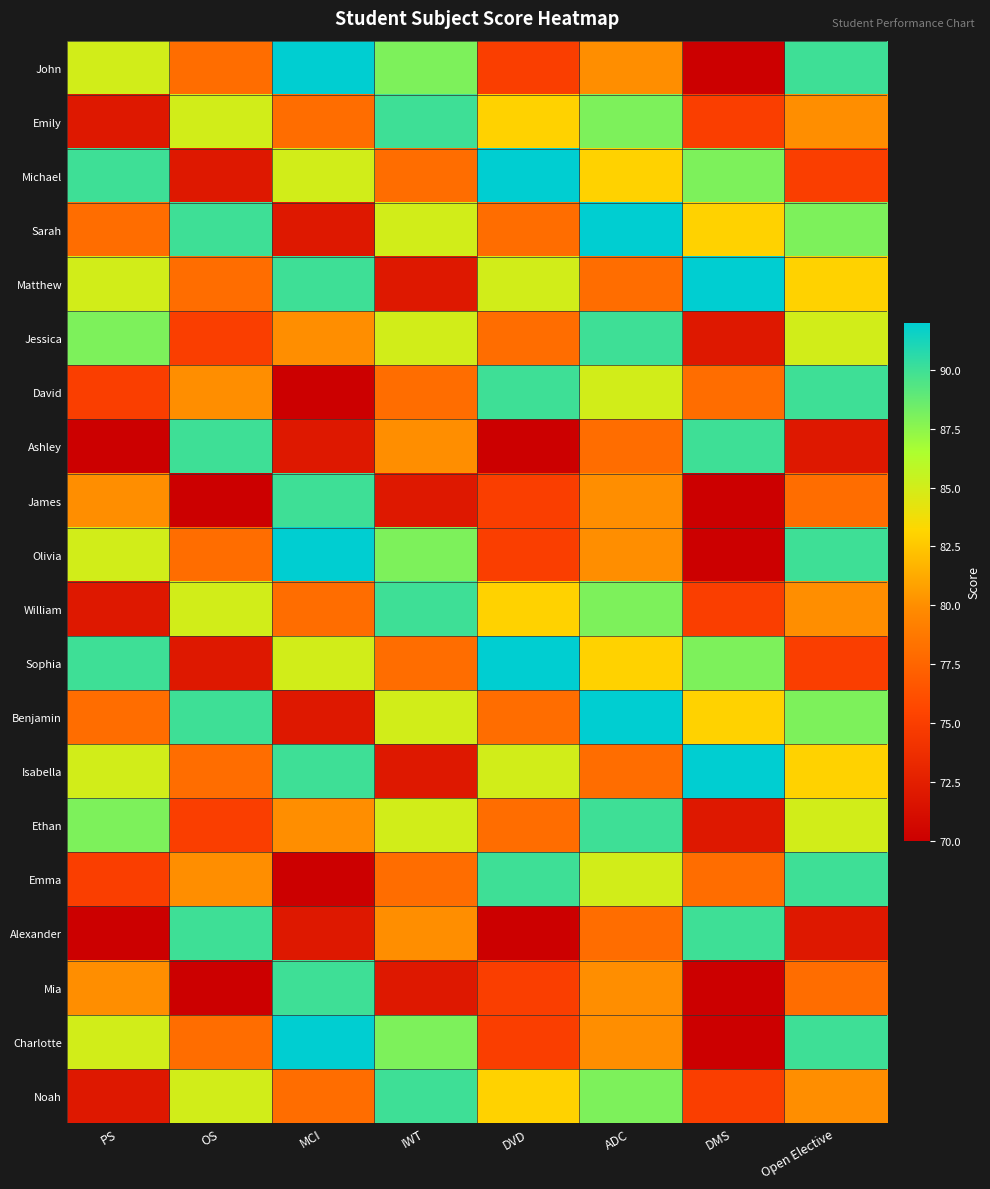

Reading left to right, extract all data points from this chart.

John: PS=85	OS=78	MCI=92	IWT=88	DVD=75	ADC=80	DMS=70	Open Elective=90
Emily: PS=72	OS=85	MCI=78	IWT=90	DVD=83	ADC=88	DMS=75	Open Elective=80
Michael: PS=90	OS=72	MCI=85	IWT=78	DVD=92	ADC=83	DMS=88	Open Elective=75
Sarah: PS=78	OS=90	MCI=72	IWT=85	DVD=78	ADC=92	DMS=83	Open Elective=88
Matthew: PS=85	OS=78	MCI=90	IWT=72	DVD=85	ADC=78	DMS=92	Open Elective=83
Jessica: PS=88	OS=75	MCI=80	IWT=85	DVD=78	ADC=90	DMS=72	Open Elective=85
David: PS=75	OS=80	MCI=70	IWT=78	DVD=90	ADC=85	DMS=78	Open Elective=90
Ashley: PS=70	OS=90	MCI=72	IWT=80	DVD=70	ADC=78	DMS=90	Open Elective=72
James: PS=80	OS=70	MCI=90	IWT=72	DVD=75	ADC=80	DMS=70	Open Elective=78
Olivia: PS=85	OS=78	MCI=92	IWT=88	DVD=75	ADC=80	DMS=70	Open Elective=90
William: PS=72	OS=85	MCI=78	IWT=90	DVD=83	ADC=88	DMS=75	Open Elective=80
Sophia: PS=90	OS=72	MCI=85	IWT=78	DVD=92	ADC=83	DMS=88	Open Elective=75
Benjamin: PS=78	OS=90	MCI=72	IWT=85	DVD=78	ADC=92	DMS=83	Open Elective=88
Isabella: PS=85	OS=78	MCI=90	IWT=72	DVD=85	ADC=78	DMS=92	Open Elective=83
Ethan: PS=88	OS=75	MCI=80	IWT=85	DVD=78	ADC=90	DMS=72	Open Elective=85
Emma: PS=75	OS=80	MCI=70	IWT=78	DVD=90	ADC=85	DMS=78	Open Elective=90
Alexander: PS=70	OS=90	MCI=72	IWT=80	DVD=70	ADC=78	DMS=90	Open Elective=72
Mia: PS=80	OS=70	MCI=90	IWT=72	DVD=75	ADC=80	DMS=70	Open Elective=78
Charlotte: PS=85	OS=78	MCI=92	IWT=88	DVD=75	ADC=80	DMS=70	Open Elective=90
Noah: PS=72	OS=85	MCI=78	IWT=90	DVD=83	ADC=88	DMS=75	Open Elective=80